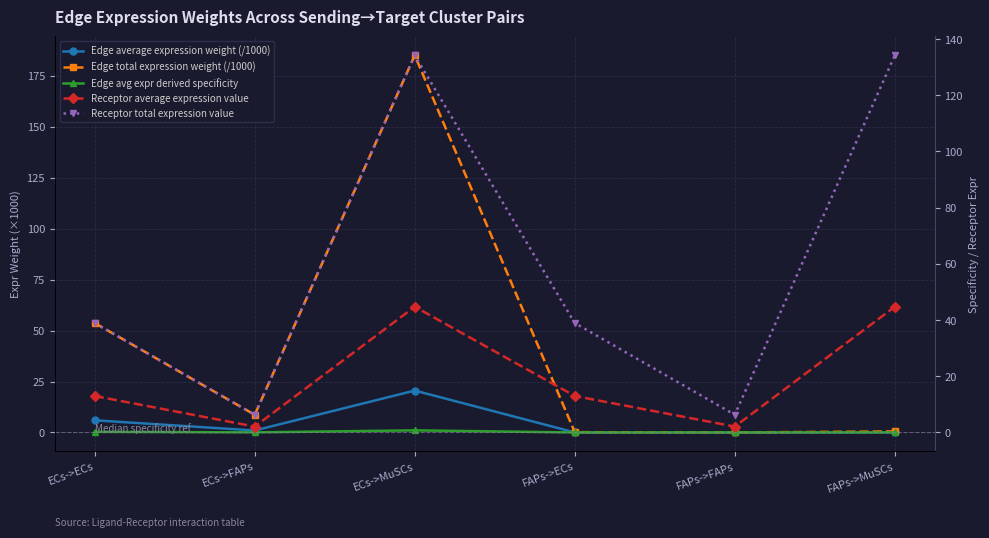

What is the spread (max minus min) of values at ECs->MuSCs?

184.3